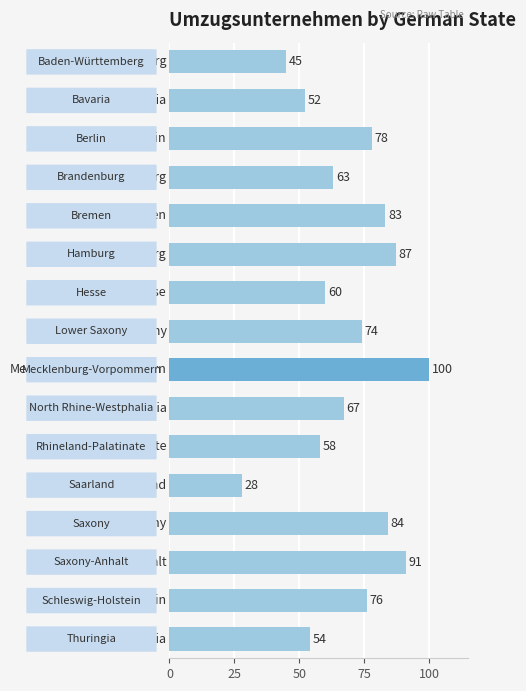

Reading top to bottom, list all the values displayed in this chart.

45	52	78	63	83	87	60	74	100	67	58	28	84	91	76	54